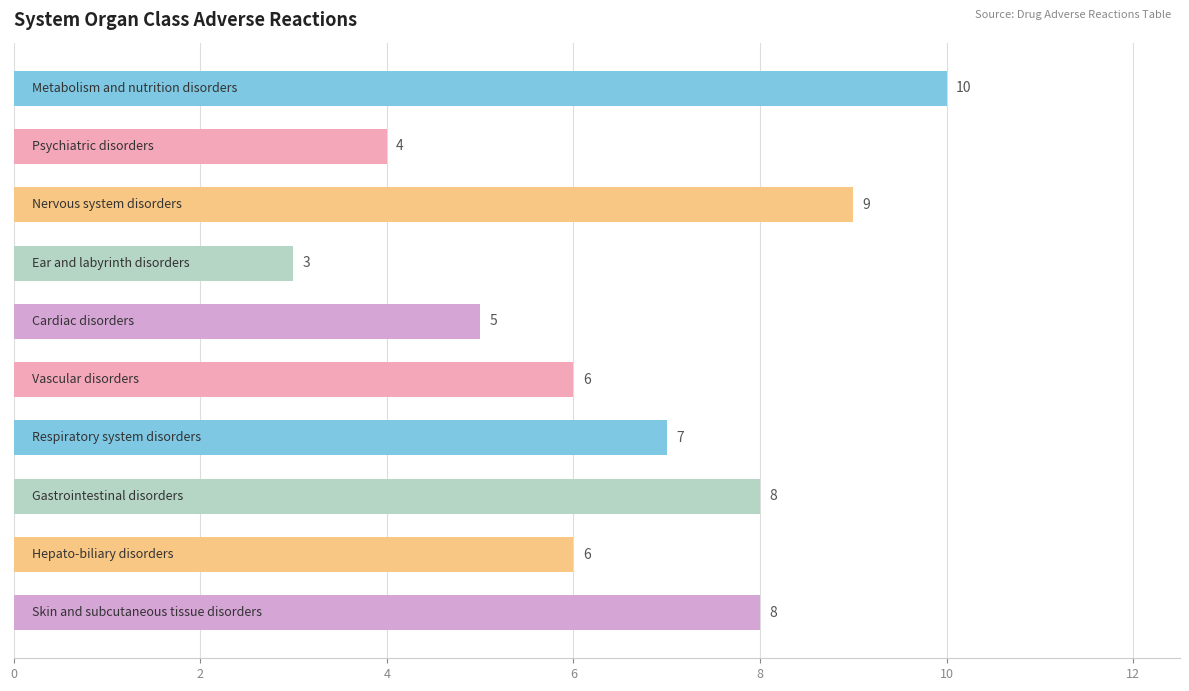

What is the smallest value displayed?

3